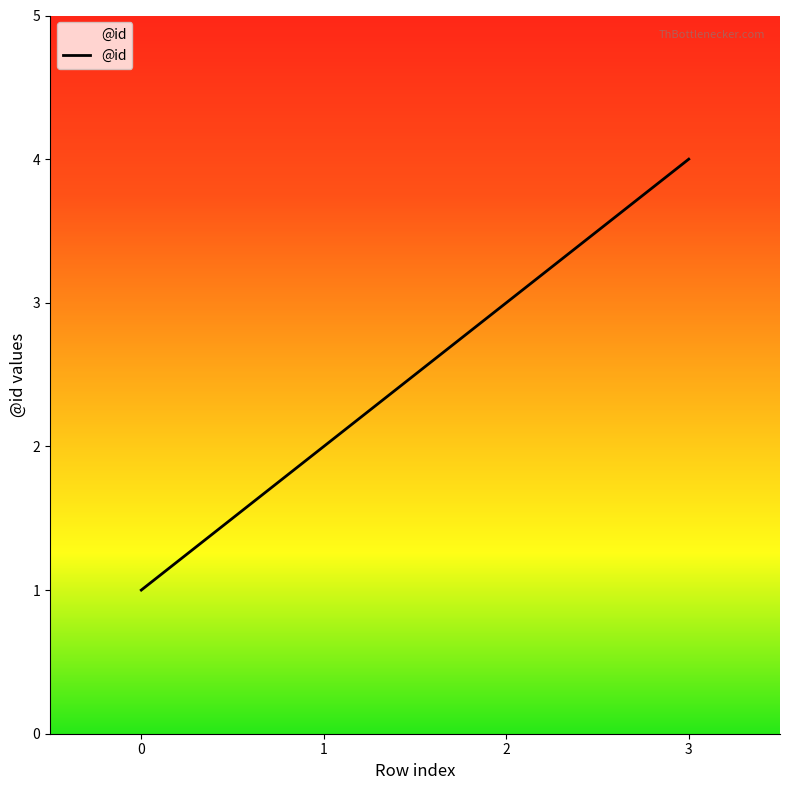

Approximately how many times larger is the value at 2 compared to 0?

3.0